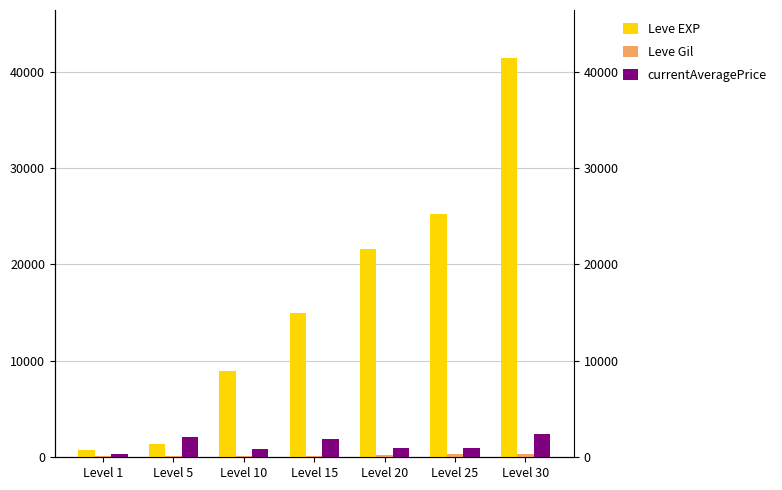

True or false: currentAveragePrice has a value of 1757.0 at Level 20.

False